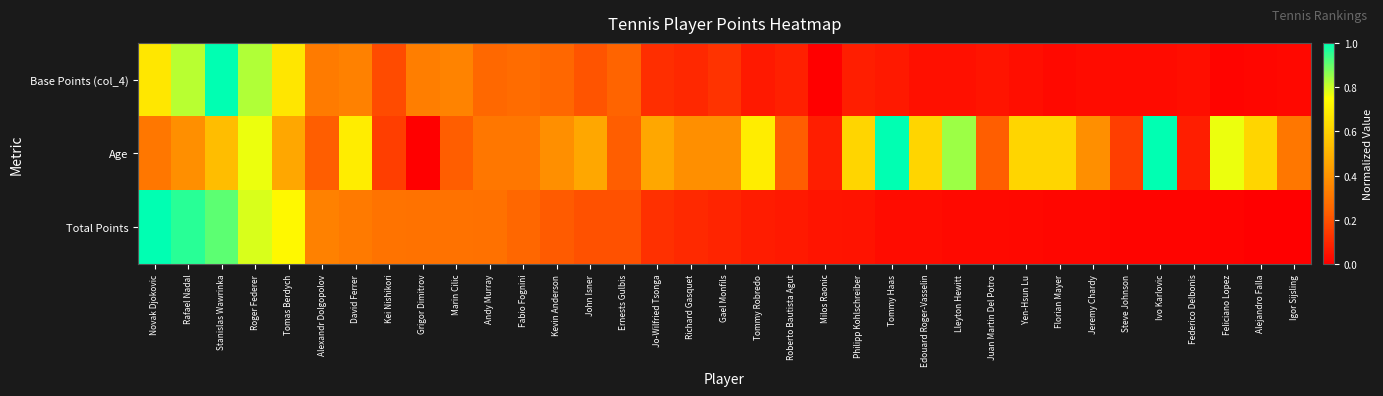

At how many categories does at least one series exceed 0?

35